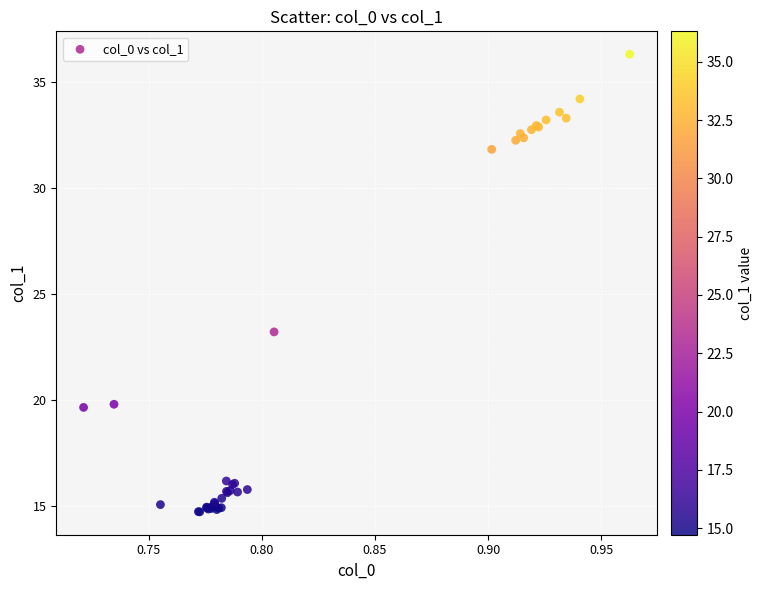

What Y value in the scatter plot is closest to 25?

23.2